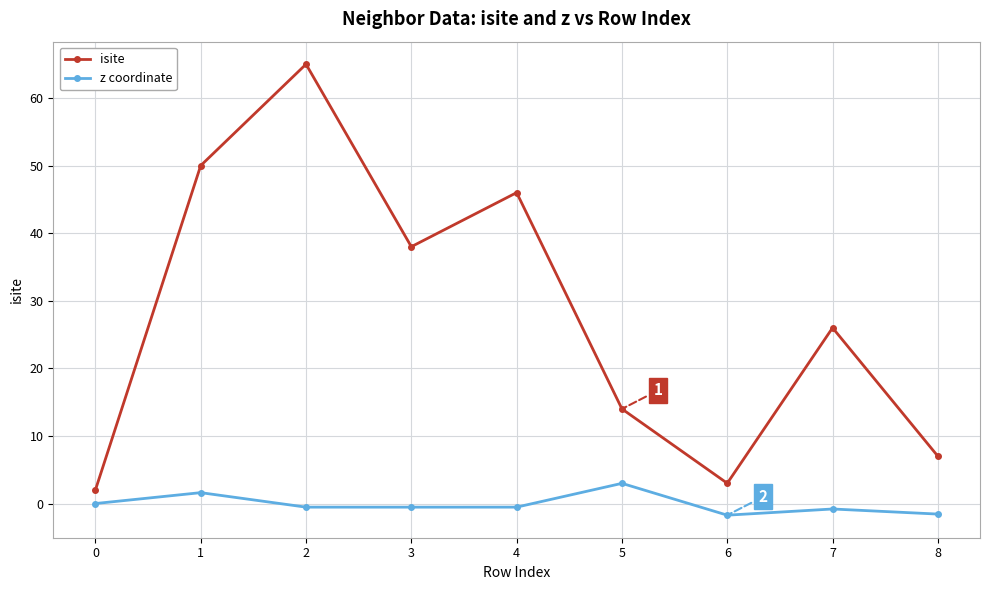

True or false: z coordinate and isite cross at least once.

False